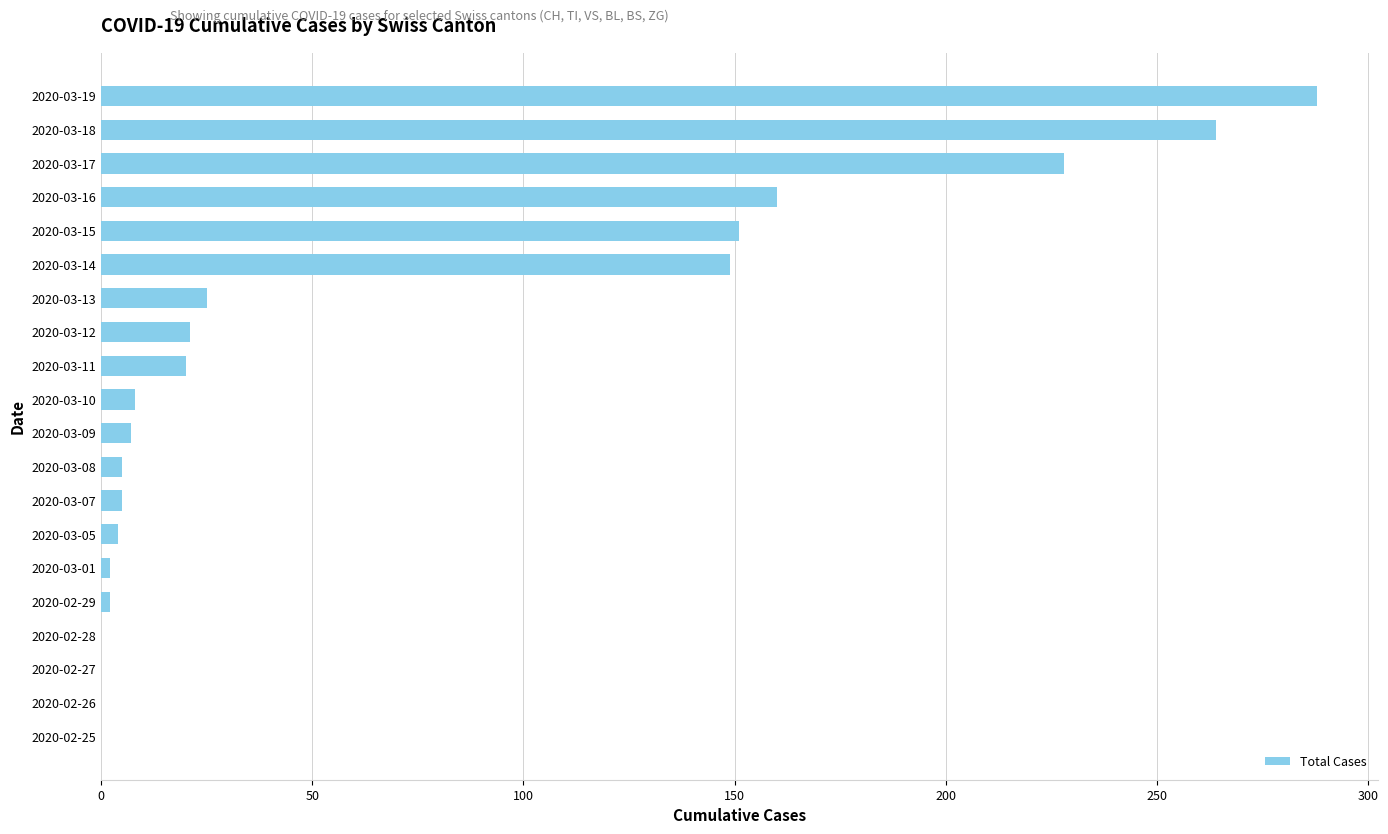

At which label is the value closest to 144?

2020-03-14